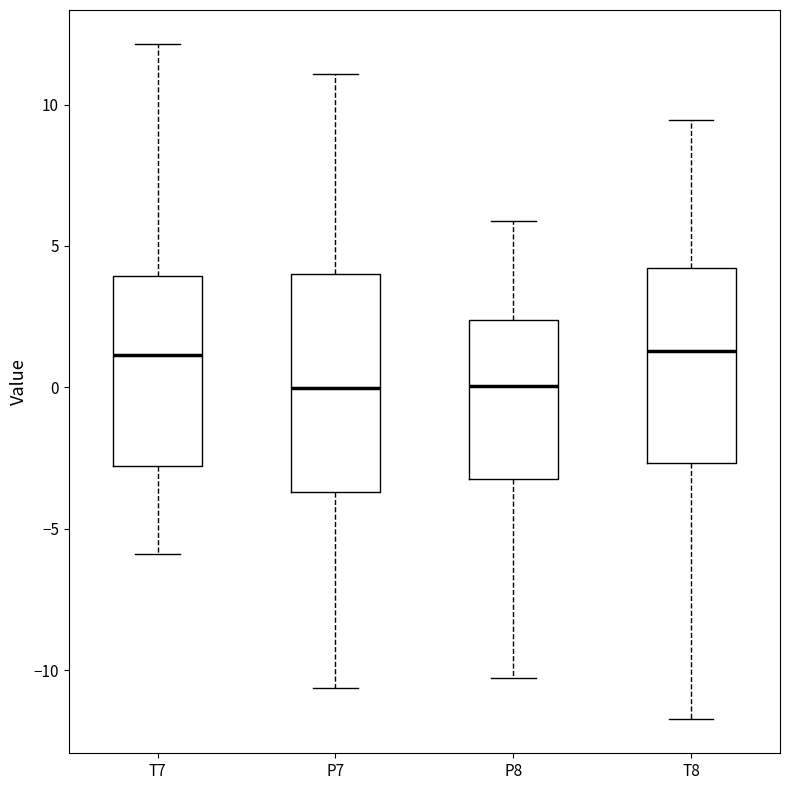

Reading left to right, read every box against the y-axis: the position of its median line, the range the box covers, and the ends of its whiskers. The values are not printed on the chart, so give them approximately, as read against the axis.

T7: median 1.0, box -3.0 to 4.0, whiskers -6.0 to 12.0
P7: median 0.0, box -3.5 to 4.0, whiskers -10.5 to 11.0
P8: median 0.0, box -3.0 to 2.5, whiskers -10.5 to 6.0
T8: median 1.5, box -2.5 to 4.0, whiskers -11.5 to 9.5